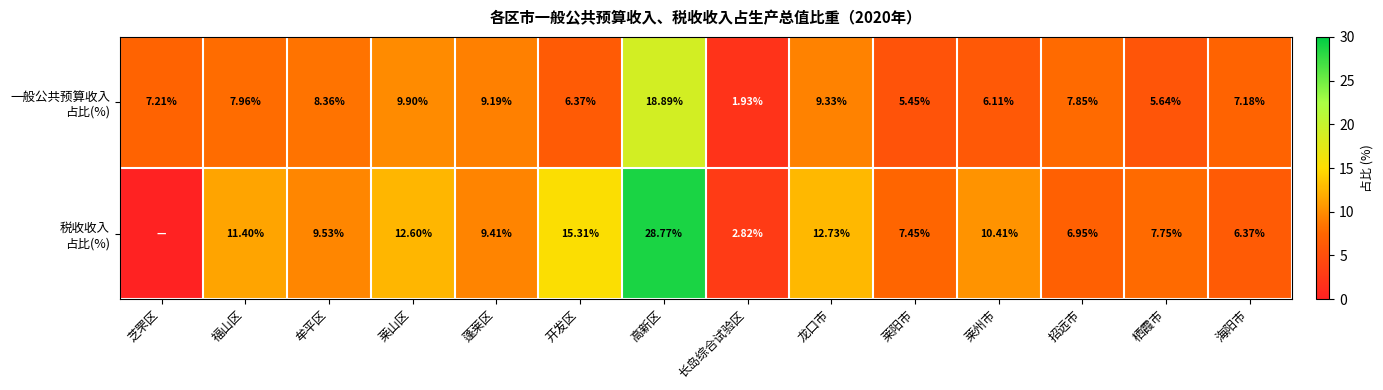

What is the difference between the maximum and second lowest values in the 一般公共预算收入 占比(%) series?

13.4